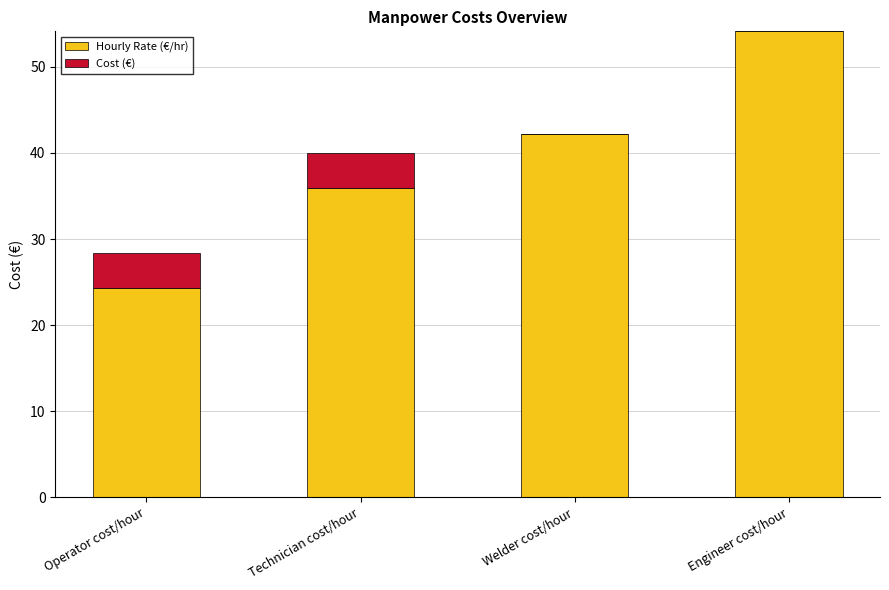

How many data points in Hourly Rate (€/hr) are above 42?

2